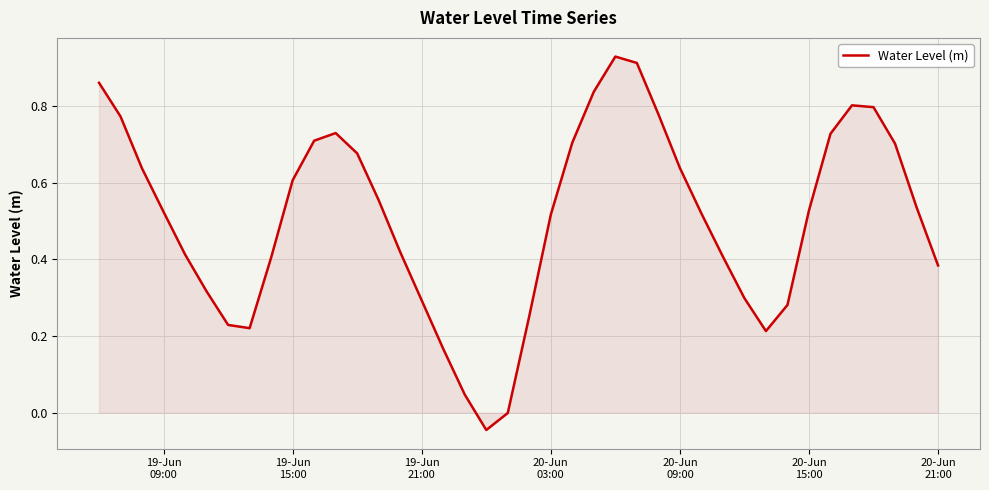

What is the difference between the maximum and minimum values?

1.0